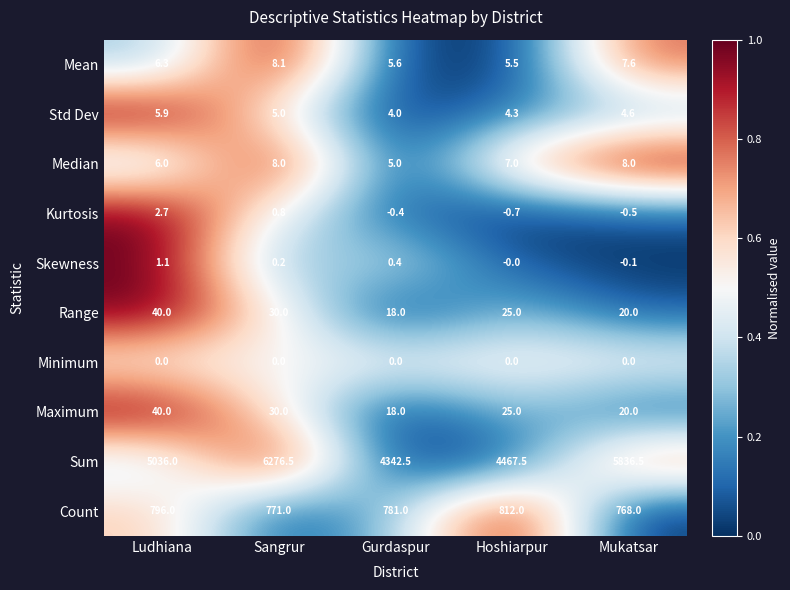

What is the maximum value shown in the chart?

6276.5